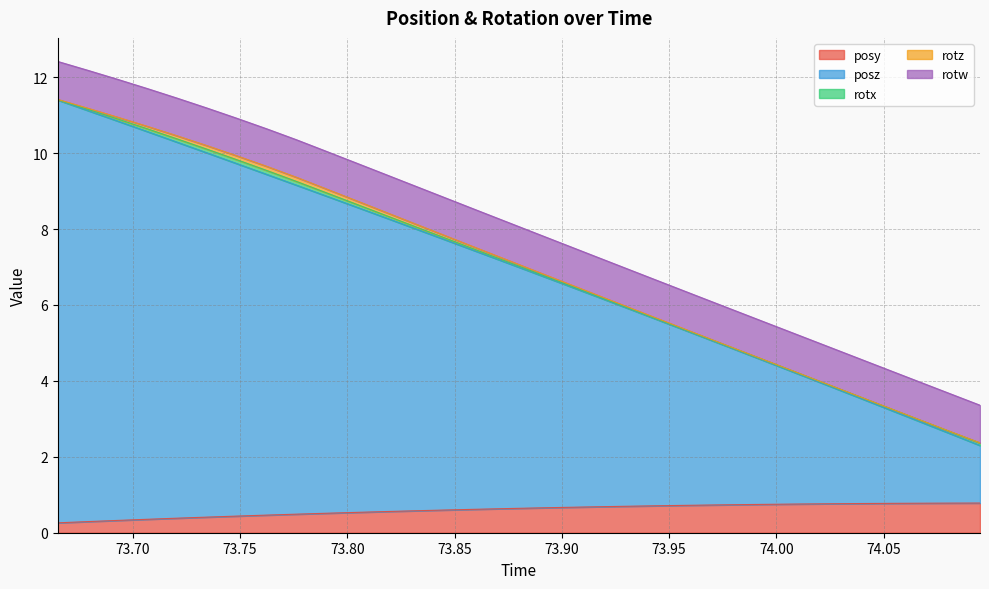

What is the maximum value for labels?

11.4